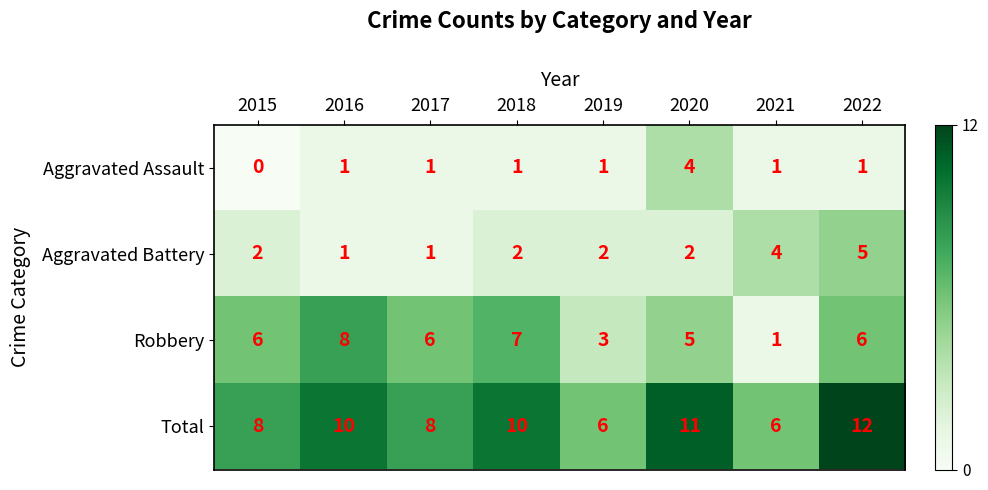

Which series has the largest range (max minus min)?

Robbery